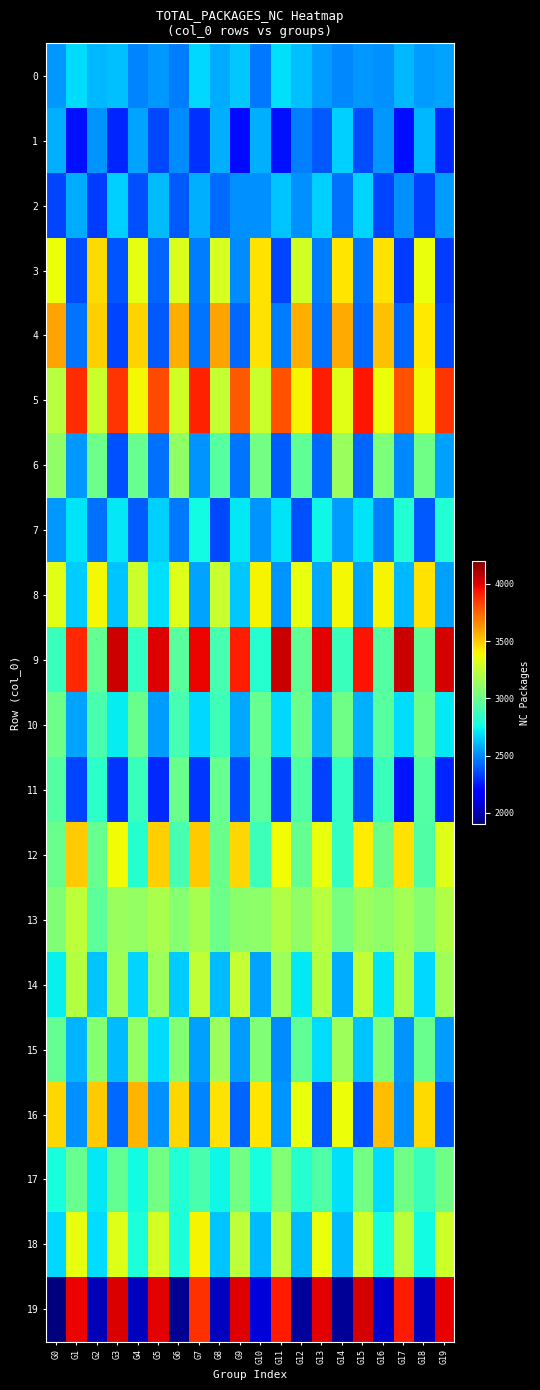

Reading left to right, list all the values displayed in this chart.

0: G0=2531.9	G1=2690.1	G2=2603.4	G3=2619.7	G4=2488.2	G5=2531.2	G6=2468.6	G7=2673.2	G8=2577.2	G9=2641.6	G10=2461.1	G11=2694.0	G12=2623.5	G13=2542.5	G14=2493.4	G15=2536.7	G16=2517.8	G17=2605.0	G18=2543.4	G19=2558.2
1: G0=2591.4	G1=2224.9	G2=2527.4	G3=2270.3	G4=2560.2	G5=2354.0	G6=2508.9	G7=2299.8	G8=2587.5	G9=2206.3	G10=2590.5	G11=2231.1	G12=2482.0	G13=2386.8	G14=2662.1	G15=2358.7	G16=2529.9	G17=2216.5	G18=2605.8	G19=2285.0
2: G0=2348.4	G1=2579.0	G2=2330.9	G3=2661.9	G4=2375.8	G5=2612.5	G6=2386.3	G7=2584.0	G8=2433.3	G9=2517.0	G10=2517.9	G11=2635.0	G12=2511.9	G13=2659.0	G14=2443.6	G15=2664.4	G16=2341.7	G17=2519.2	G18=2333.0	G19=2545.1
3: G0=3366.7	G1=2362.3	G2=3454.7	G3=2379.4	G4=3345.2	G5=2416.5	G6=3317.2	G7=2468.4	G8=3303.9	G9=2505.4	G10=3443.4	G11=2347.7	G12=3290.1	G13=2471.1	G14=3430.4	G15=2453.8	G16=3443.3	G17=2322.8	G18=3360.7	G19=2331.2
4: G0=3590.6	G1=2453.7	G2=3484.2	G3=2341.7	G4=3480.2	G5=2394.0	G6=3563.9	G7=2456.5	G8=3595.4	G9=2423.4	G10=3441.9	G11=2471.6	G12=3570.2	G13=2441.3	G14=3572.2	G15=2427.8	G16=3522.5	G17=2414.5	G18=3423.1	G19=2350.6
5: G0=3214.3	G1=3885.3	G2=3270.9	G3=3859.7	G4=3389.5	G5=3807.9	G6=3290.1	G7=3909.1	G8=3253.8	G9=3773.4	G10=3266.0	G11=3790.2	G12=3393.9	G13=3919.6	G14=3334.7	G15=3932.3	G16=3368.7	G17=3795.3	G18=3386.5	G19=3865.9
6: G0=3109.5	G1=2533.2	G2=3011.6	G3=2376.0	G4=2993.6	G5=2439.4	G6=3111.6	G7=2526.1	G8=2949.4	G9=2456.1	G10=3031.5	G11=2398.4	G12=2972.0	G13=2421.5	G14=3136.6	G15=2418.6	G16=3051.8	G17=2494.6	G18=3020.7	G19=2548.4
7: G0=2536.5	G1=2705.4	G2=2443.4	G3=2715.2	G4=2401.0	G5=2662.4	G6=2465.9	G7=2755.5	G8=2354.3	G9=2710.7	G10=2525.7	G11=2702.9	G12=2373.0	G13=2752.9	G14=2541.1	G15=2703.4	G16=2478.4	G17=2807.3	G18=2391.5	G19=2800.6
8: G0=3329.6	G1=2651.5	G2=3382.7	G3=2632.2	G4=3274.1	G5=2692.1	G6=3320.2	G7=2562.3	G8=3264.2	G9=2643.2	G10=3391.5	G11=2528.3	G12=3358.4	G13=2570.3	G14=3385.0	G15=2559.9	G16=3394.2	G17=2602.3	G18=3443.3	G19=2552.5
9: G0=2862.2	G1=3893.7	G2=2978.9	G3=4046.5	G4=2845.6	G5=4003.0	G6=2957.4	G7=3982.0	G8=2899.9	G9=3919.4	G10=2812.6	G11=4050.4	G12=2974.1	G13=3997.6	G14=2861.8	G15=3940.8	G16=2939.2	G17=4050.4	G18=2971.4	G19=4027.0
10: G0=3007.4	G1=2556.8	G2=2911.3	G3=2719.7	G4=3000.3	G5=2541.8	G6=2899.3	G7=2672.7	G8=2880.0	G9=2572.2	G10=2988.7	G11=2678.4	G12=3009.4	G13=2584.9	G14=3021.4	G15=2587.4	G16=2944.1	G17=2689.3	G18=3008.9	G19=2709.8
11: G0=2941.5	G1=2346.7	G2=2828.7	G3=2306.5	G4=2863.0	G5=2281.8	G6=3004.6	G7=2311.6	G8=2988.4	G9=2359.2	G10=2969.0	G11=2333.5	G12=2925.4	G13=2331.5	G14=2849.0	G15=2377.5	G16=2866.2	G17=2237.9	G18=2939.1	G19=2268.4
12: G0=3000.1	G1=3491.8	G2=2995.0	G3=3375.0	G4=2815.1	G5=3486.7	G6=2897.6	G7=3494.3	G8=3004.7	G9=3471.6	G10=2870.9	G11=3378.0	G12=2982.2	G13=3364.4	G14=2845.9	G15=3412.4	G16=2999.2	G17=3440.2	G18=2926.0	G19=3320.4
13: G0=3061.0	G1=3233.0	G2=2966.0	G3=3138.7	G4=3113.5	G5=3183.2	G6=3077.4	G7=3175.5	G8=3009.9	G9=3093.7	G10=3099.9	G11=3197.0	G12=3111.4	G13=3217.6	G14=3040.3	G15=3135.3	G16=3097.7	G17=3165.0	G18=3078.4	G19=3194.2
14: G0=2731.0	G1=3205.6	G2=2628.1	G3=3156.8	G4=2668.7	G5=3145.2	G6=2646.1	G7=3246.5	G8=2610.3	G9=3256.2	G10=2559.1	G11=3145.5	G12=2717.5	G13=3210.0	G14=2578.4	G15=3242.4	G16=2707.0	G17=3181.2	G18=2677.6	G19=3155.1
15: G0=2983.3	G1=2596.3	G2=3081.1	G3=2617.5	G4=3118.2	G5=2685.2	G6=3076.3	G7=2554.6	G8=3132.0	G9=2544.2	G10=3060.8	G11=2505.7	G12=2978.1	G13=2682.5	G14=3140.2	G15=2629.2	G16=3054.8	G17=2524.7	G18=3004.3	G19=2540.0
16: G0=3469.8	G1=2512.9	G2=3492.0	G3=2426.0	G4=3551.0	G5=2517.6	G6=3470.9	G7=2492.3	G8=3443.9	G9=2419.5	G10=3431.2	G11=2521.6	G12=3362.9	G13=2393.2	G14=3369.2	G15=2378.1	G16=3531.1	G17=2510.7	G18=3454.8	G19=2389.6
17: G0=2775.3	G1=2994.7	G2=2711.6	G3=2986.8	G4=2756.7	G5=3023.2	G6=2804.0	G7=2909.1	G8=2751.9	G9=3025.2	G10=2777.6	G11=3071.3	G12=2808.7	G13=2932.6	G14=2691.1	G15=3028.5	G16=2682.3	G17=3017.2	G18=2865.0	G19=3015.1
18: G0=2674.6	G1=3347.7	G2=2688.7	G3=3328.1	G4=2785.3	G5=3296.2	G6=2789.2	G7=3400.1	G8=2636.2	G9=3232.9	G10=2617.2	G11=3222.6	G12=2615.9	G13=3355.6	G14=2611.2	G15=3282.8	G16=2766.0	G17=3223.7	G18=2759.9	G19=3275.4
19: G0=1907.6	G1=3980.3	G2=2009.8	G3=4016.5	G4=2031.0	G5=4001.7	G6=1940.4	G7=3876.5	G8=2034.1	G9=4002.4	G10=2082.1	G11=3923.5	G12=1958.4	G13=3996.3	G14=1952.2	G15=4027.2	G16=2055.7	G17=3926.8	G18=2034.2	G19=3991.9